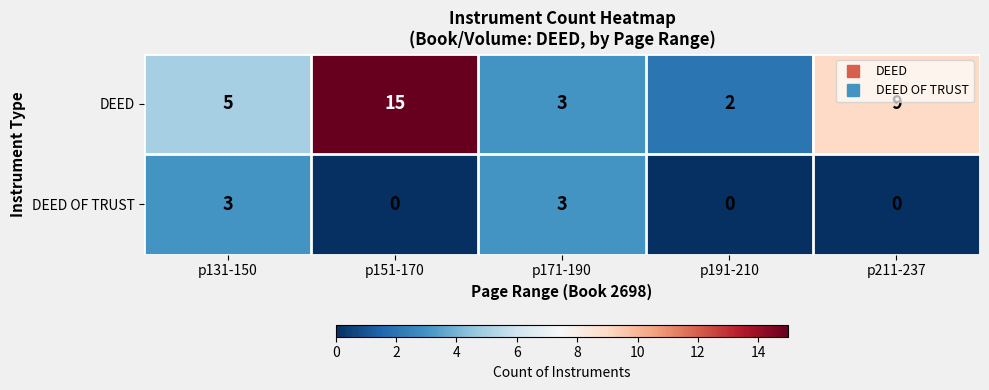

Which label corresponds to the largest value in the chart?

p151-170